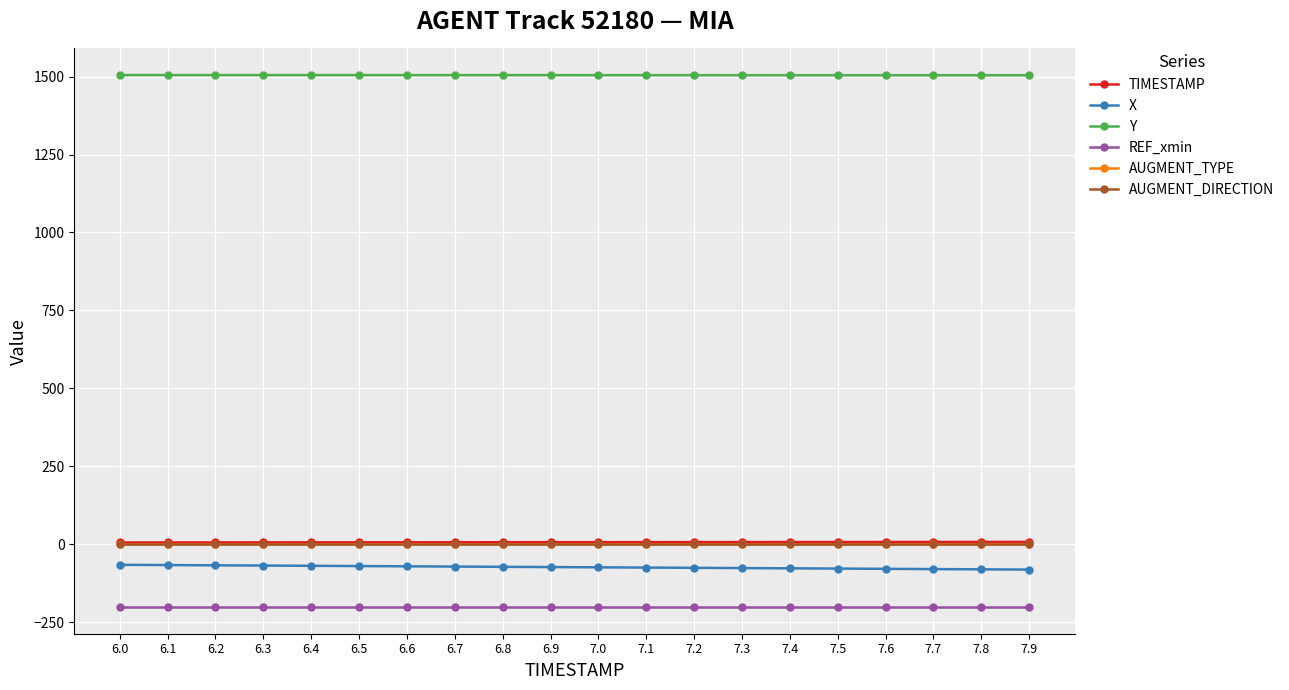

Is this an area chart (filled region under the line)?

No